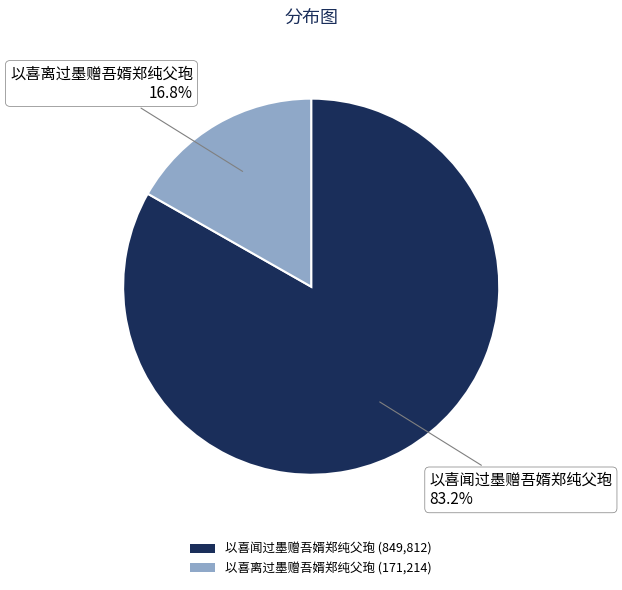

True or false: 以喜闻过墨赠吾婿郑纯父玸 accounts for 97% of the total.

False